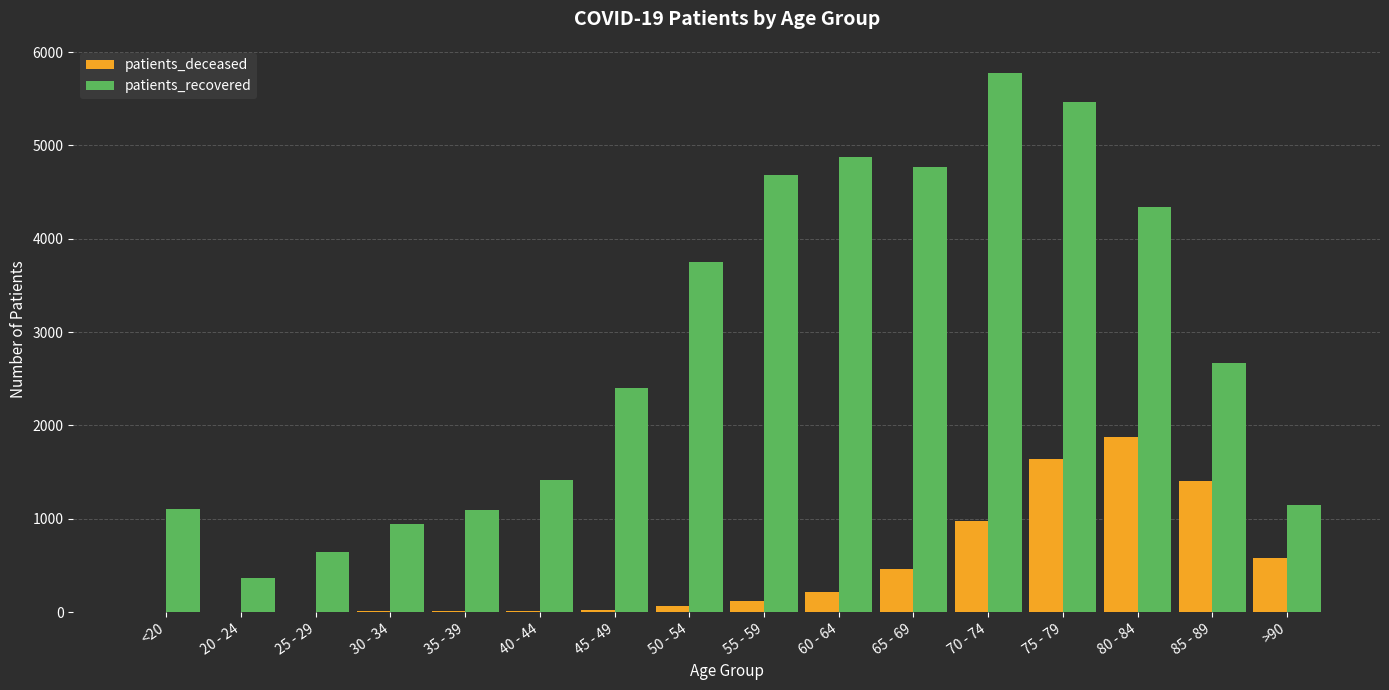

What is the sum of the patients_recovered values at 60 - 64 and 25 - 29?

5516